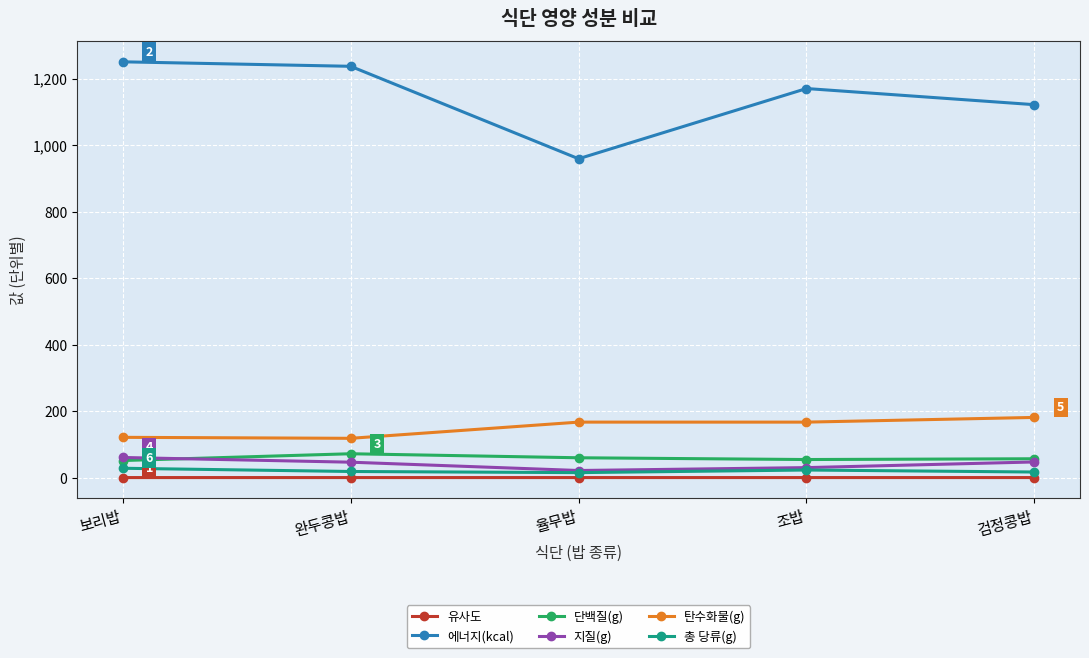

What is the maximum value for 단백질(g)?

72.6